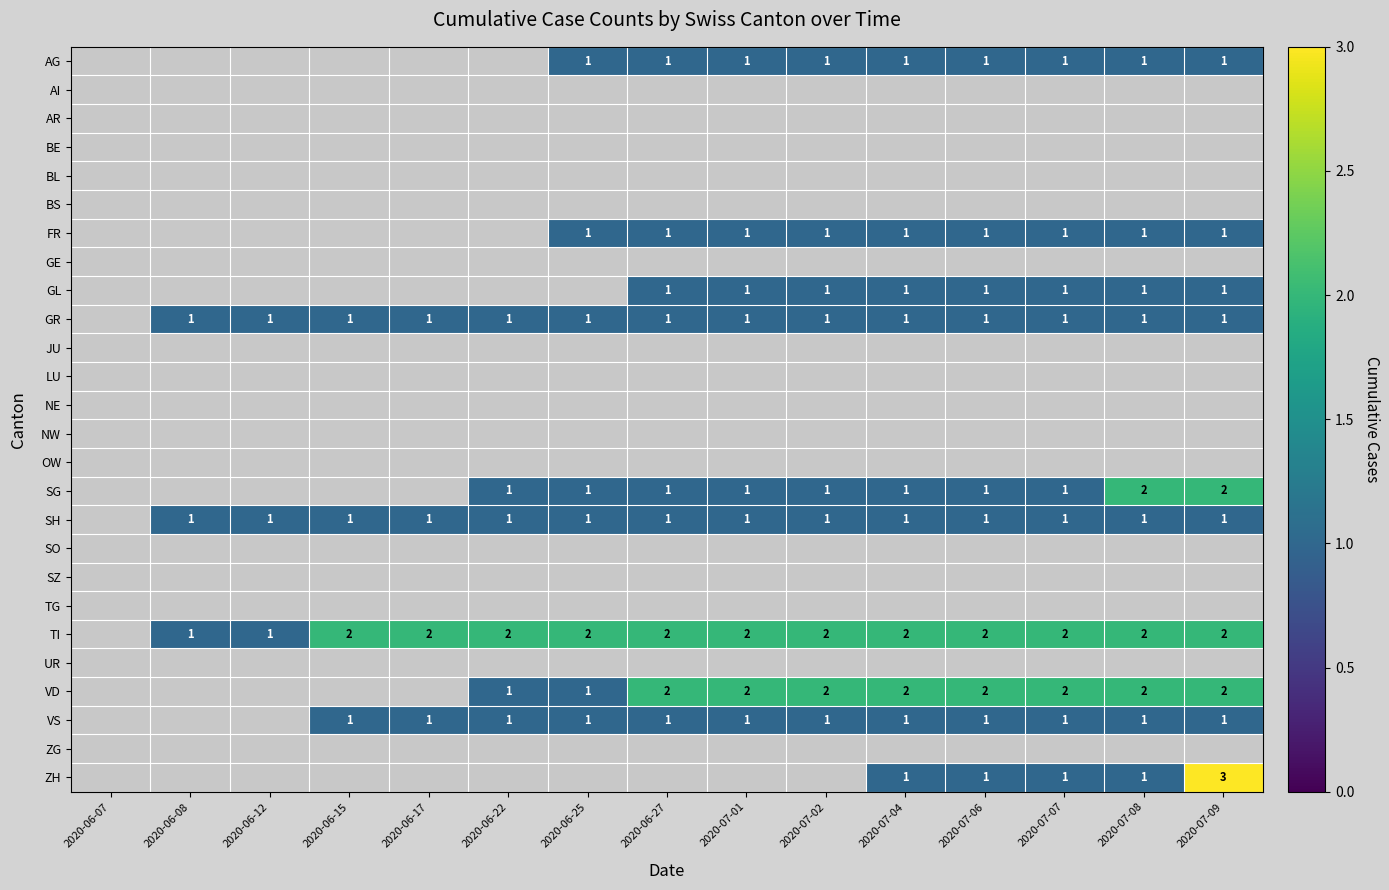

What is the difference between the highest and lowest values at 2020-07-04?

2